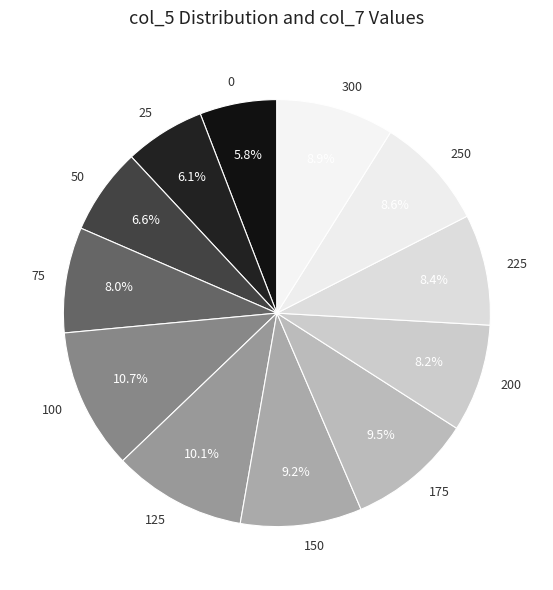

To the nearest percent, what percentage of the pie is 50?

7%